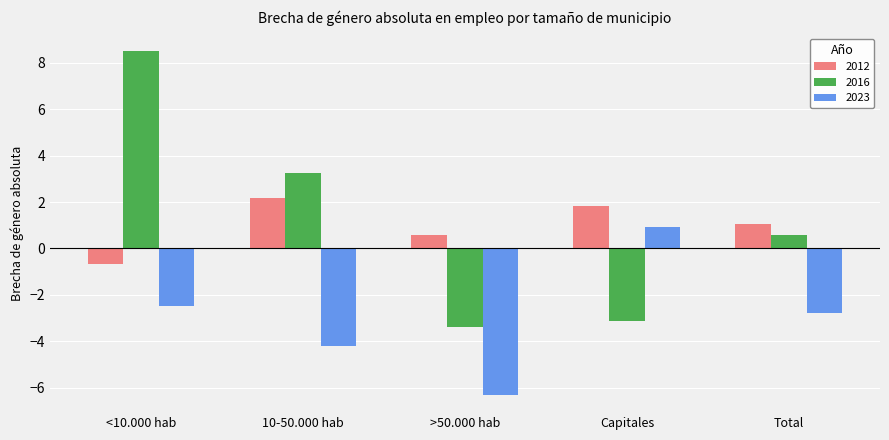

Is the value of 2016 at Capitales greater than the value of 2012 at 10-50.000 hab?

No